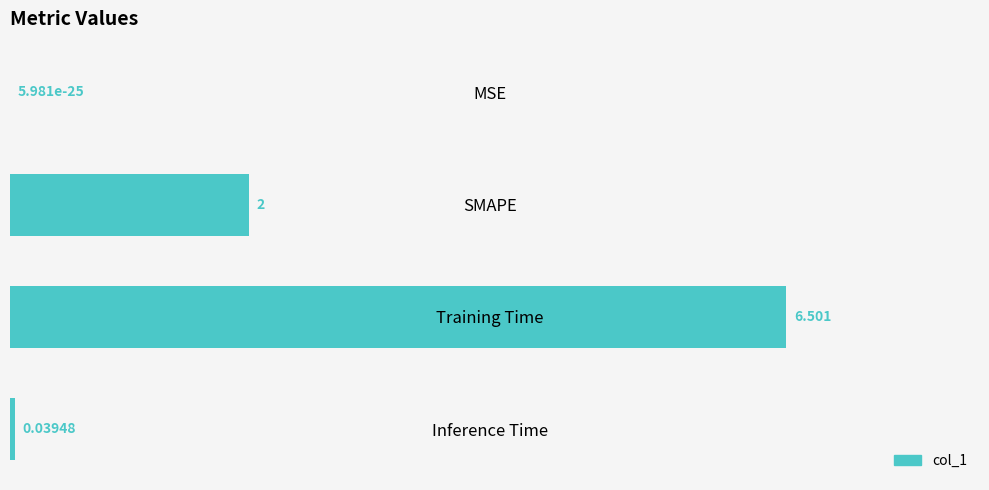

Which label corresponds to the largest value in the chart?

Training Time